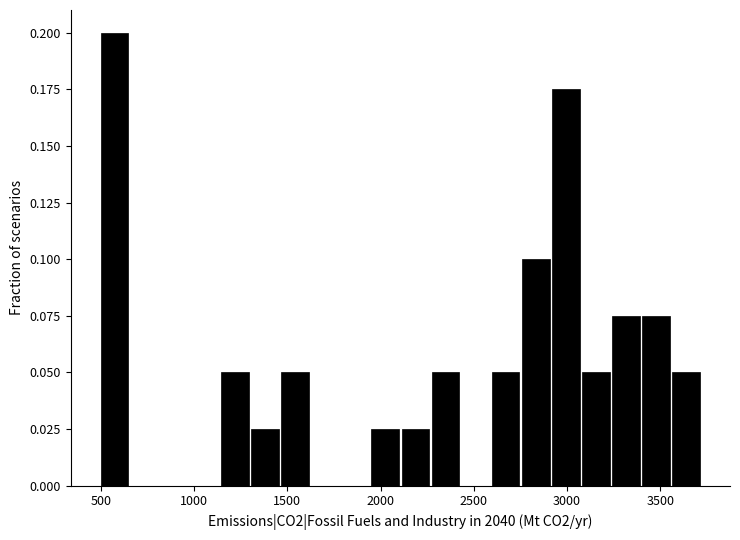

Read against the x-axis, roughly where is the centre of the tallest bar?

550